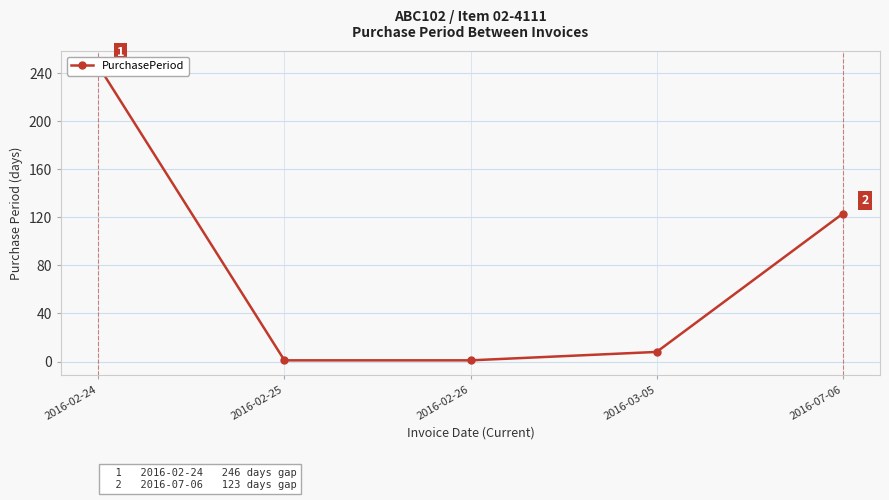

Is it true that the value at 2016-03-05 is 8?

True